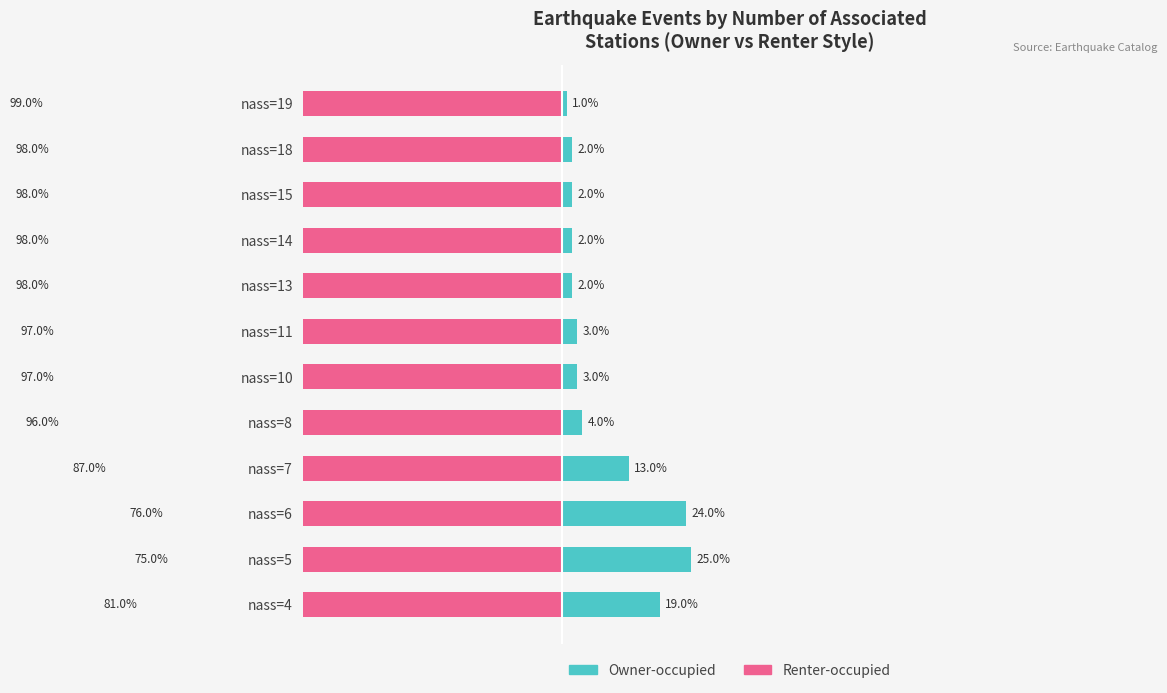

How many series are shown in this chart?

2